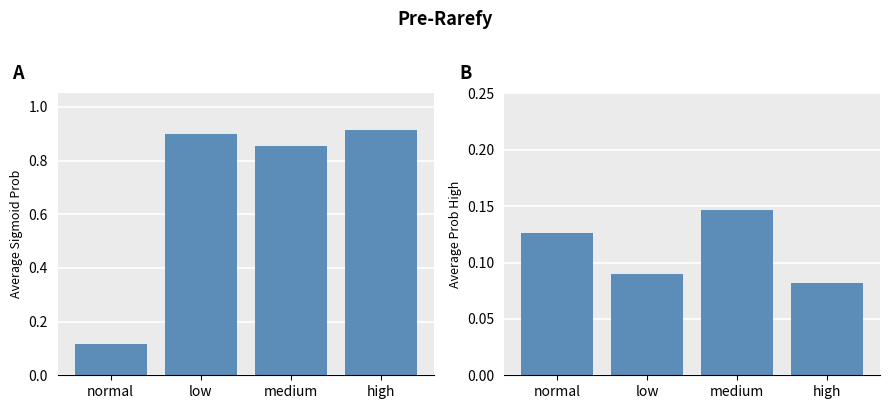

What is the average value of the prob_high series?

0.1